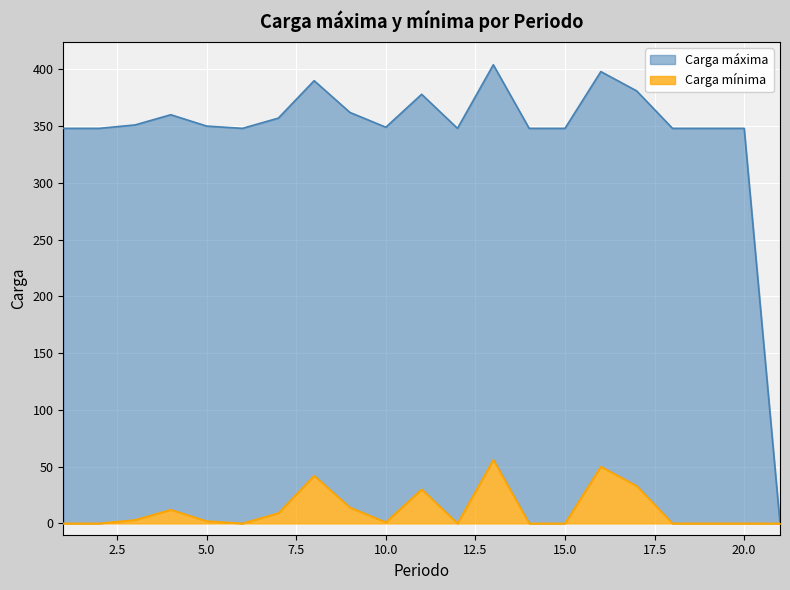

Does the chart display data point markers on the line(s)?

No